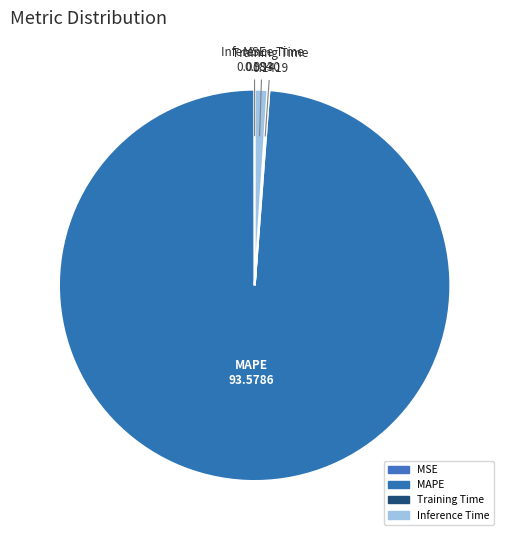

Which category accounts for the majority?

MAPE